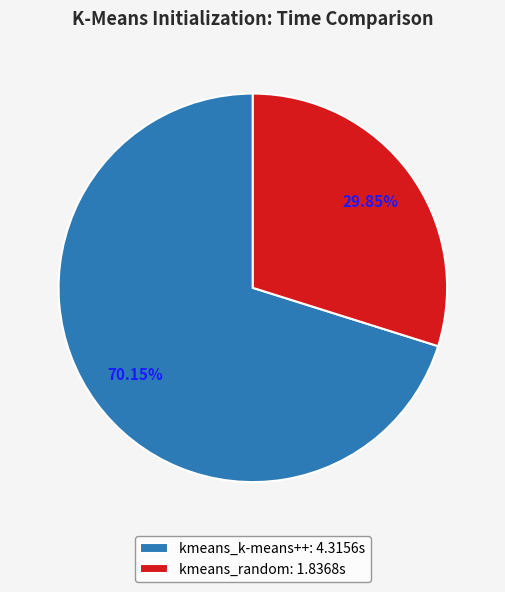

Combined, what portion of the pie is kmeans_k-means++ and kmeans_random?

100.0%